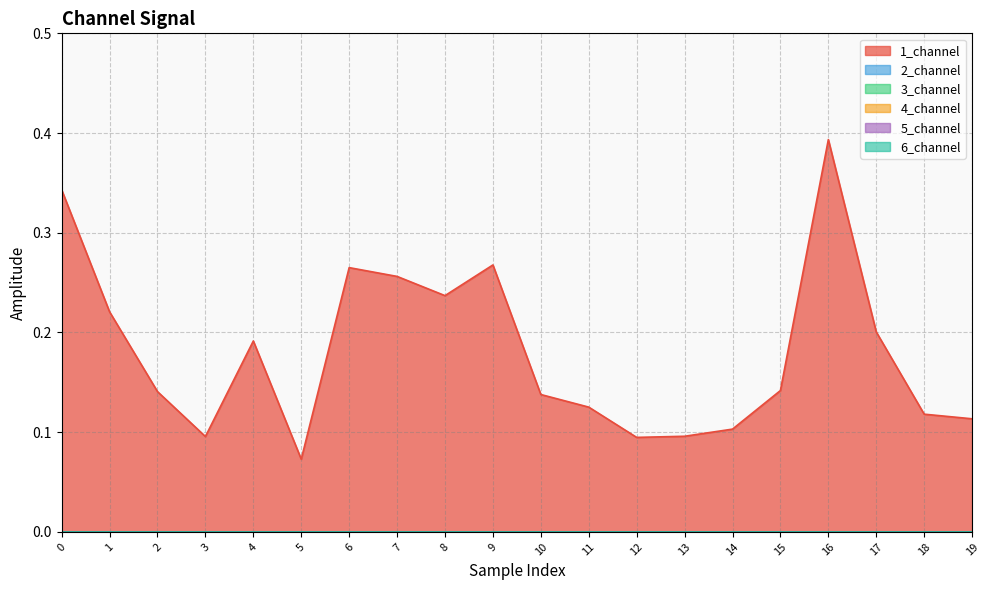

Which series has the largest total across all categories?

1_channel